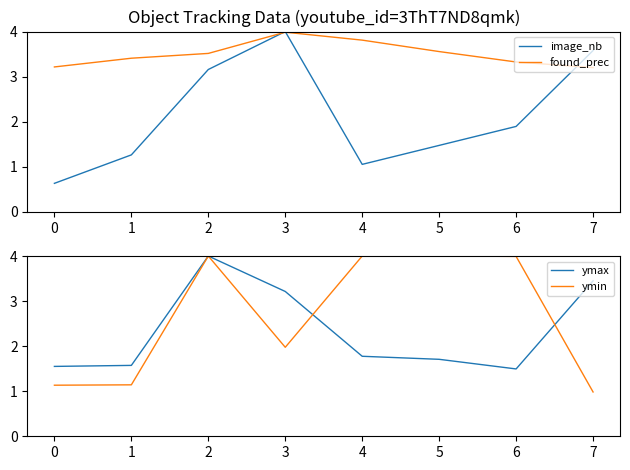

How many interior local valleys does the ymax series have?

1